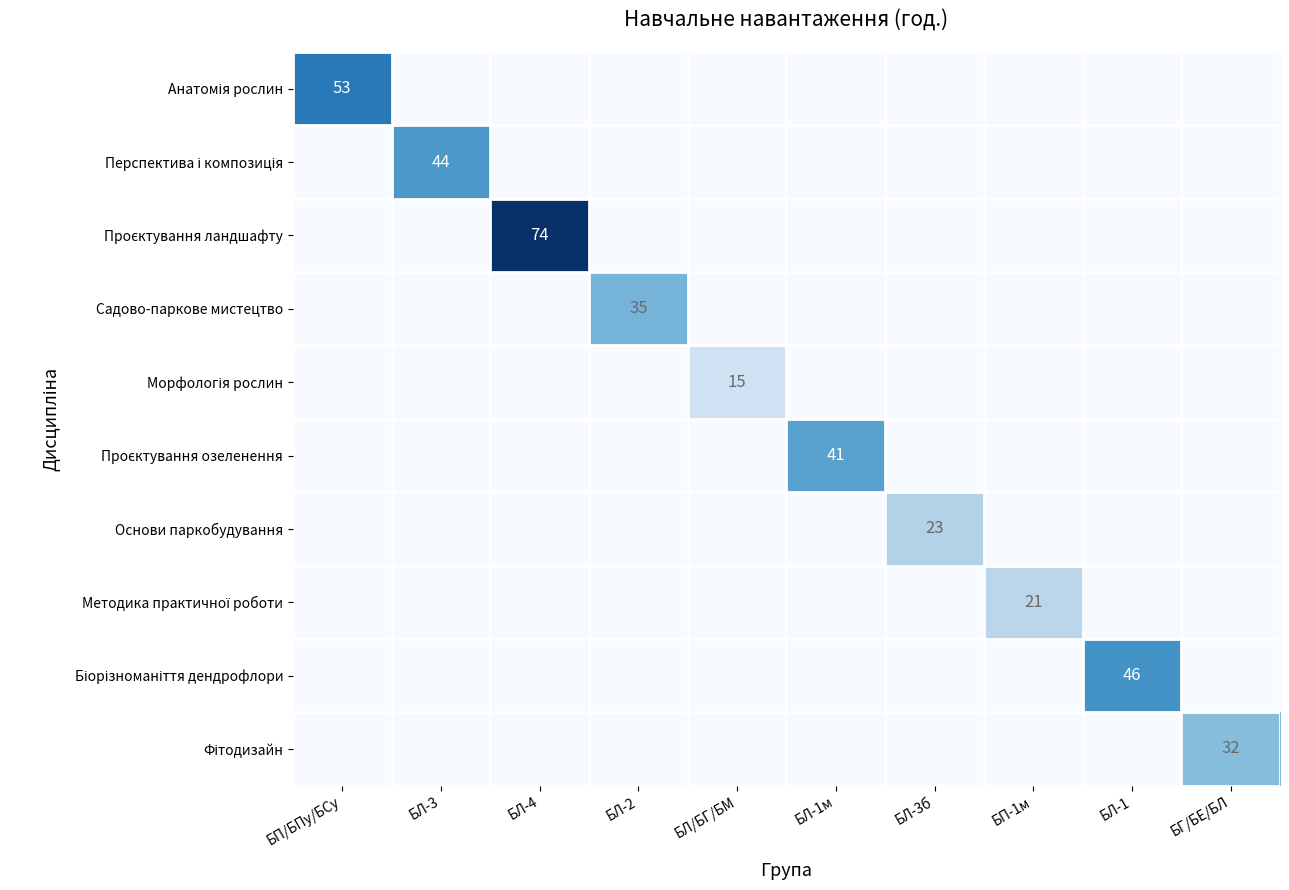

How many data points does each series have?

10